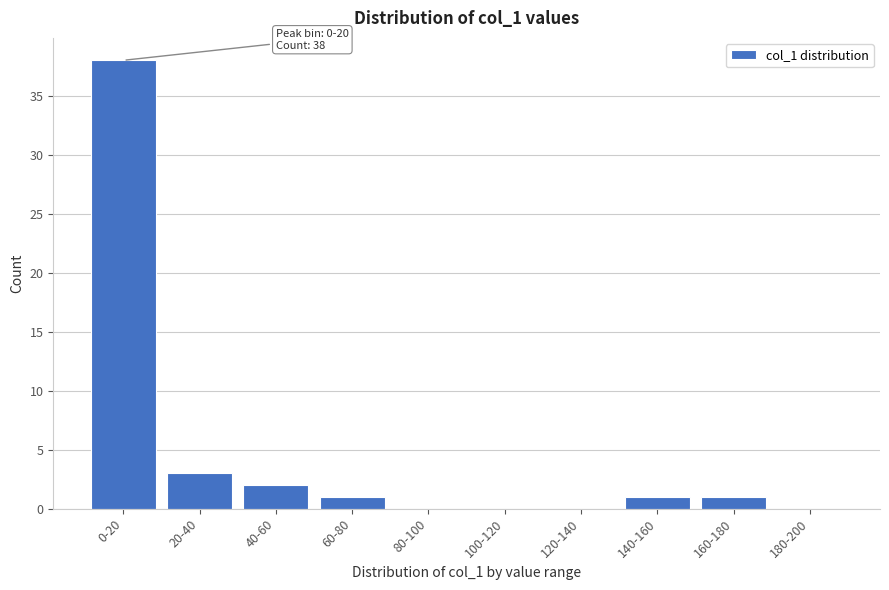

Reading left to right, extract all data points from this chart.

0-20=38	20-40=3	40-60=2	60-80=1	80-100=0	100-120=0	120-140=0	140-160=1	160-180=1	180-200=0